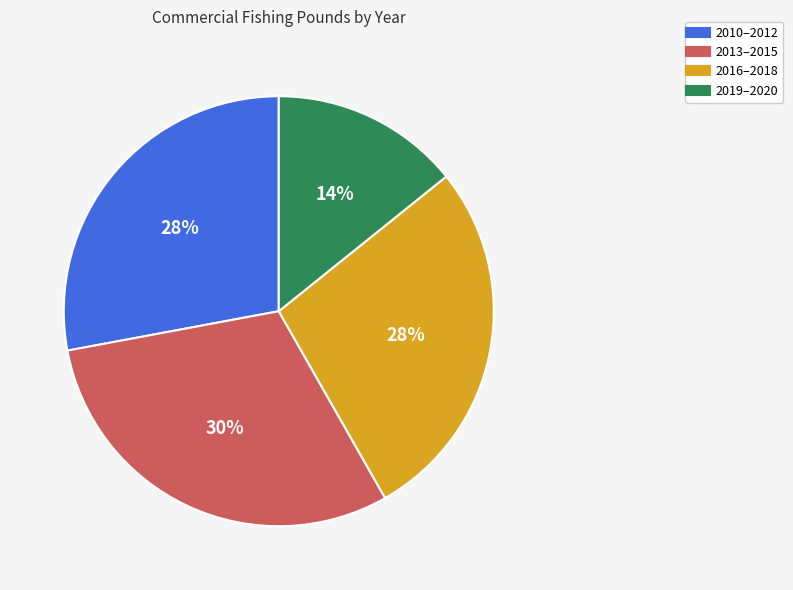

To the nearest percent, what is the difference between the largest and smallest slice percentages?

16%